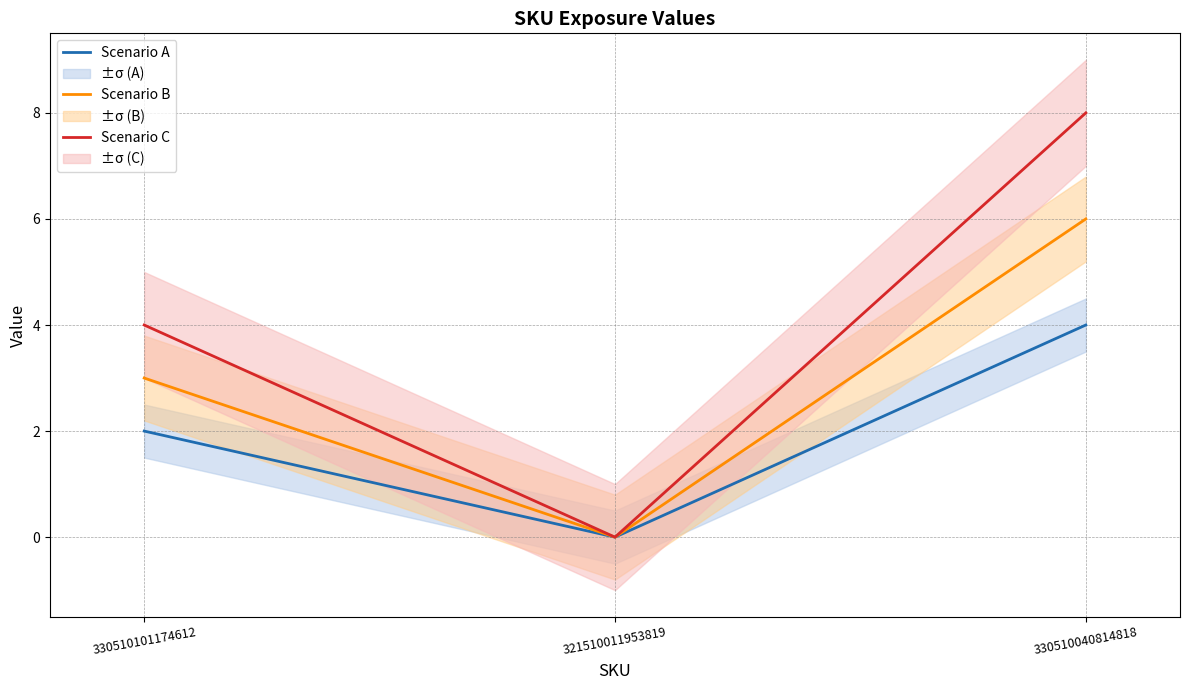

What is the difference between the Scenario C values at 330510101174612 and 321510011953819?

4